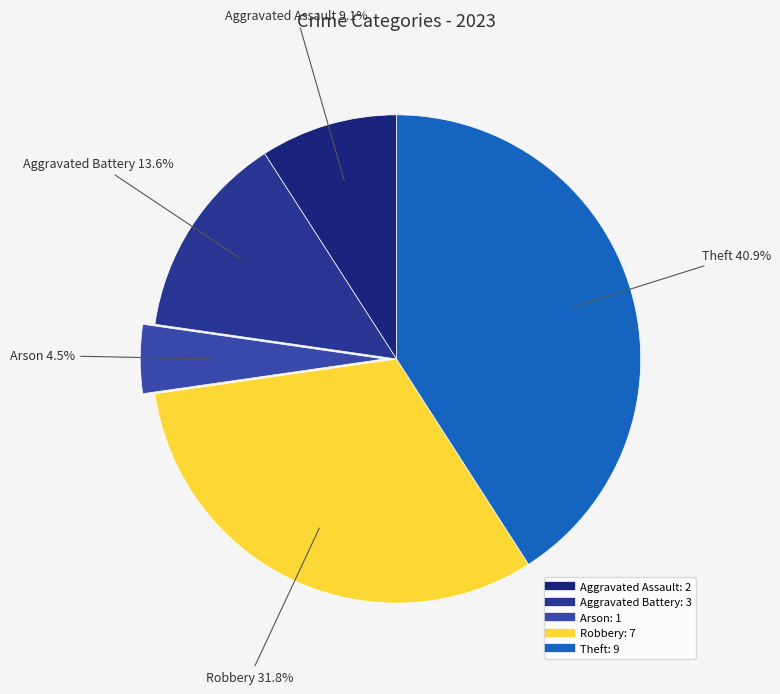

Which slice is the smallest?

Arson